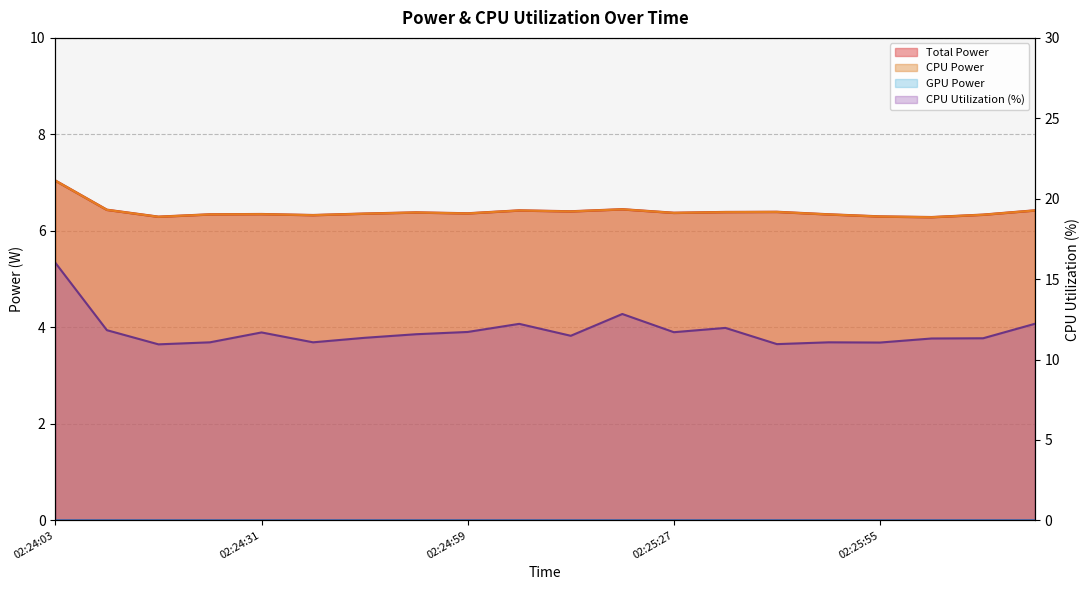

What is the sum of all Total Power values?

128.0